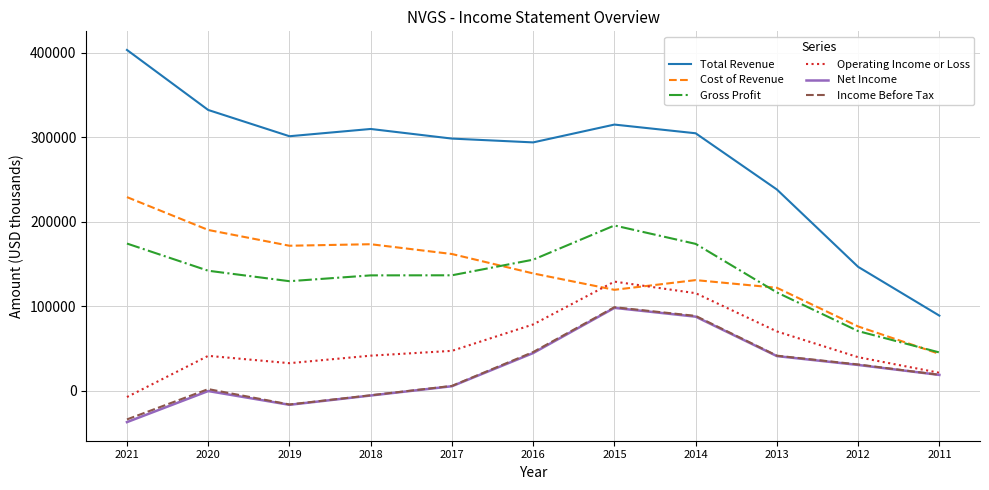

How many interior local valleys does the Income Before Tax series have?

1